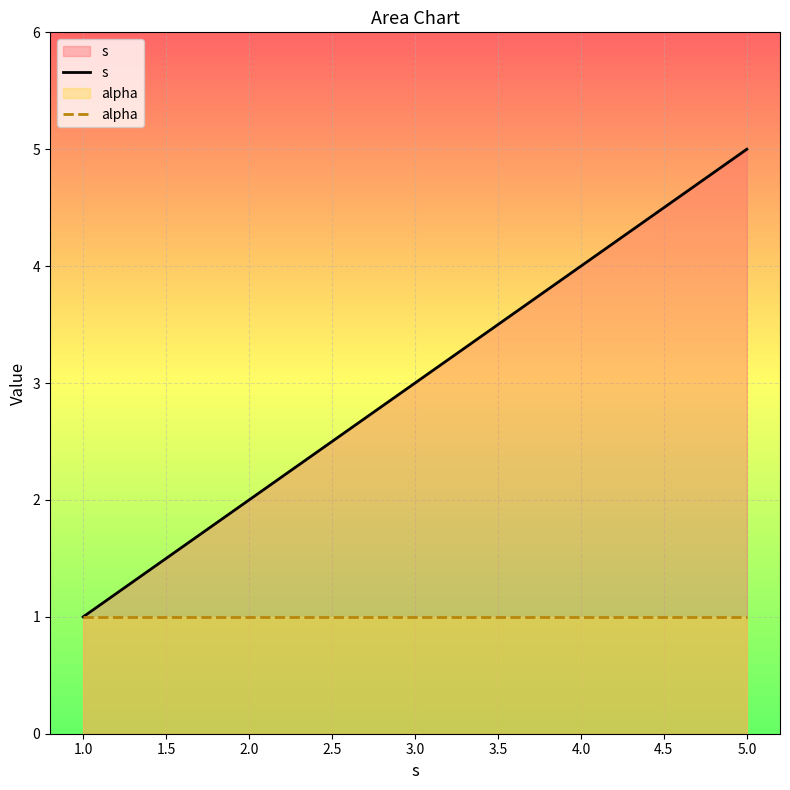

At which category is the sum across all series the highest?

5.0